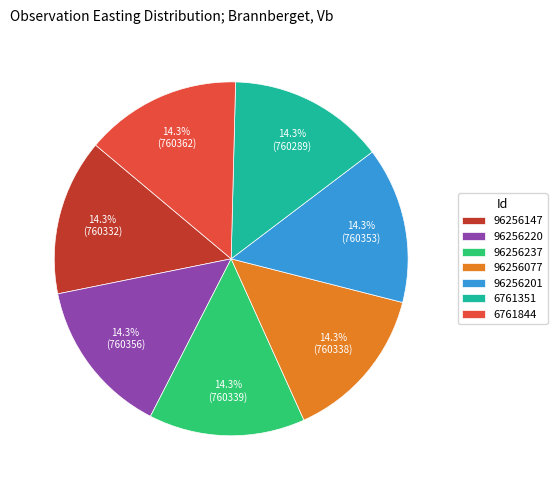

Count the number of slices in the pie.

7